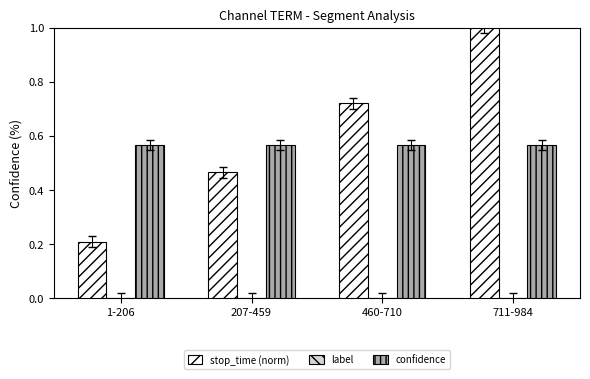

What is the label of the 3rd bar from the left?

460-710